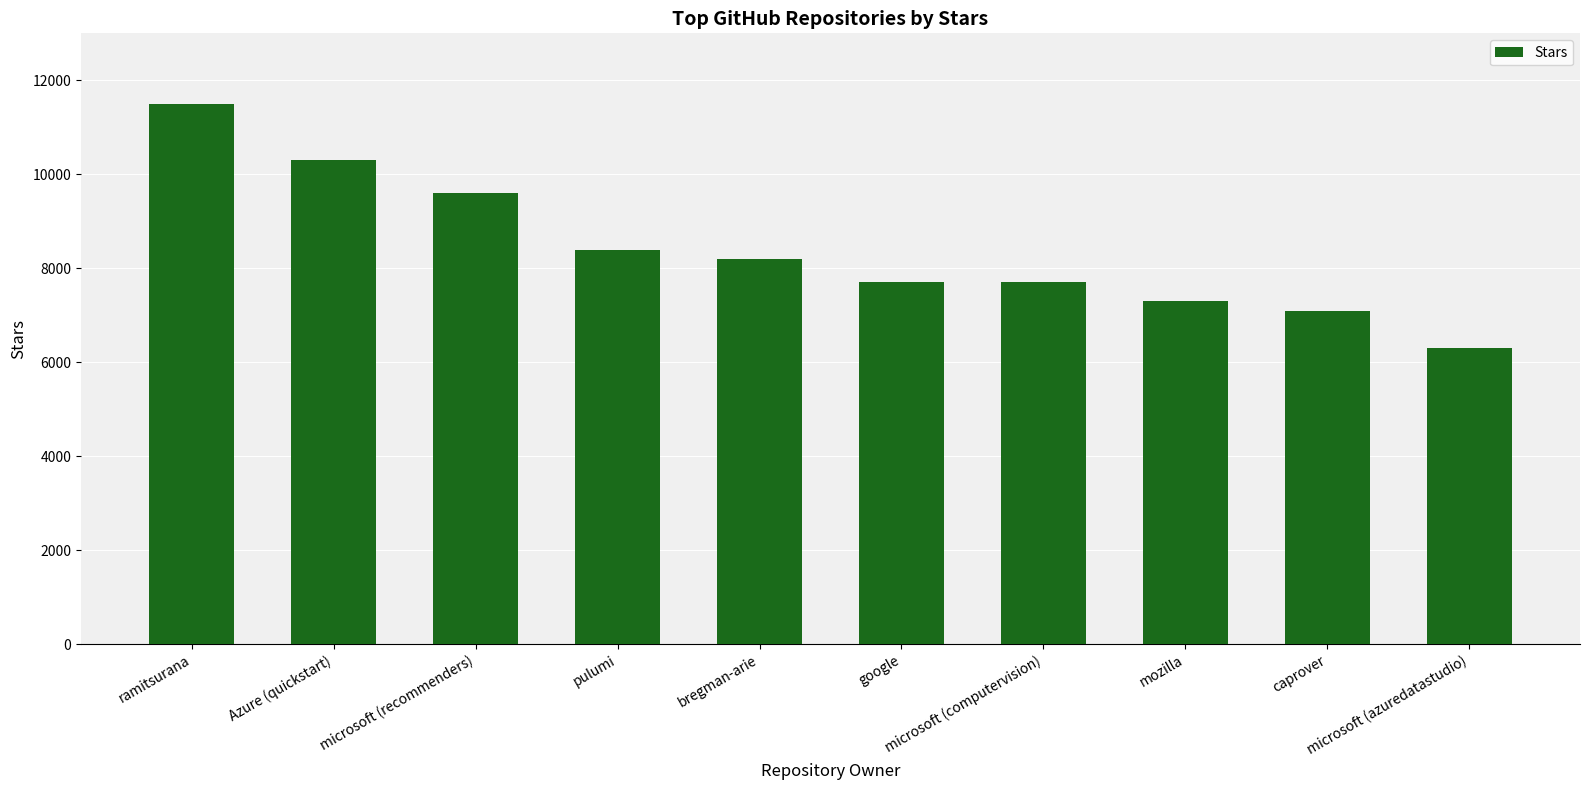

Between microsoft (computervision) and bregman-arie, which is larger?

bregman-arie